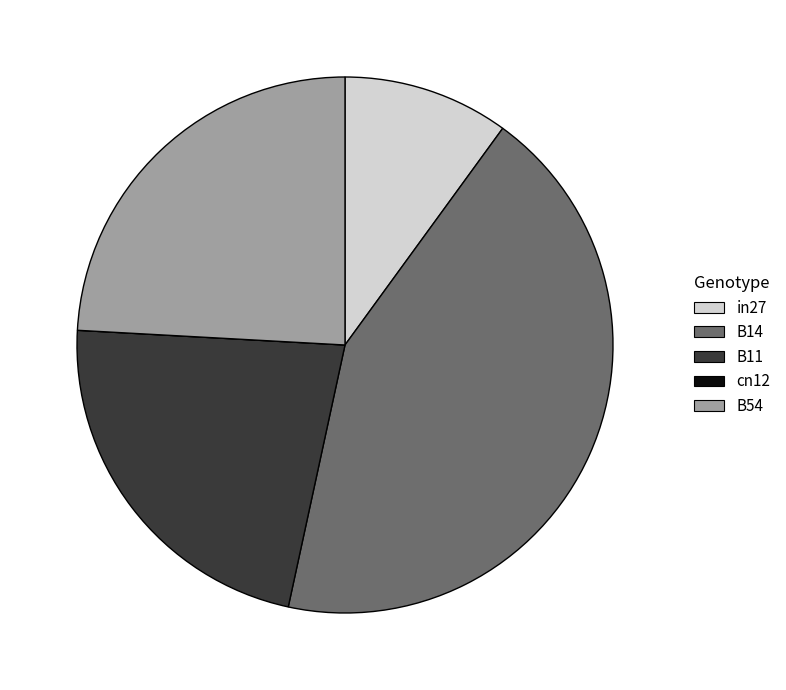

What is the largest slice in the pie chart?

B14